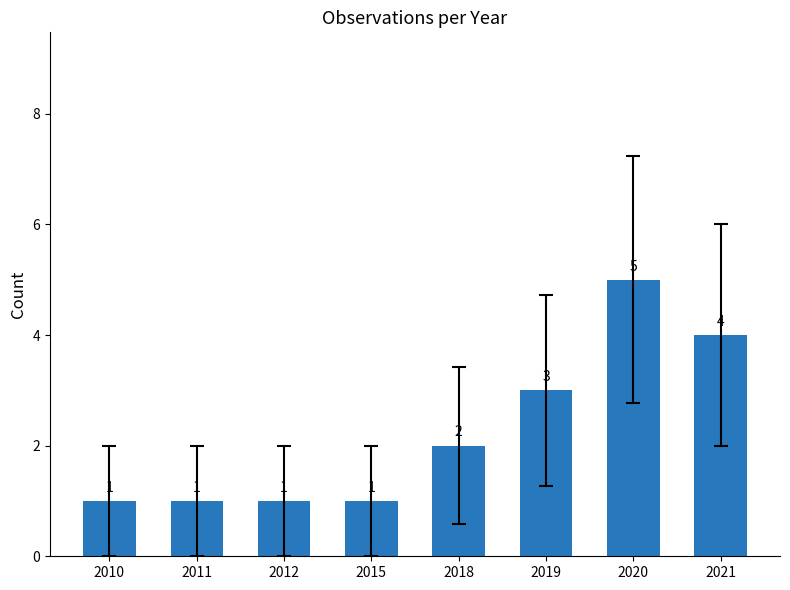

Which category has the highest value across all series?

2020